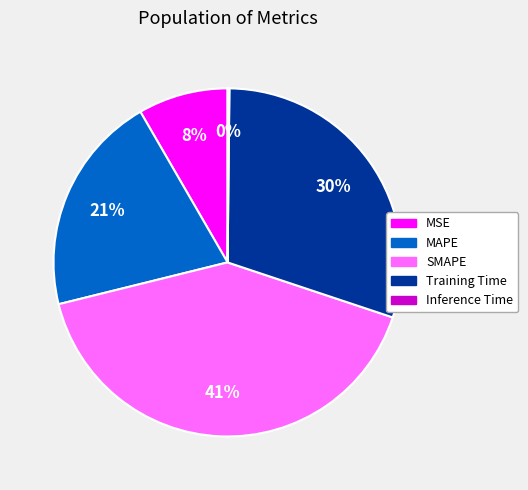

To the nearest percent, what percentage of the pie is Training Time?

30%